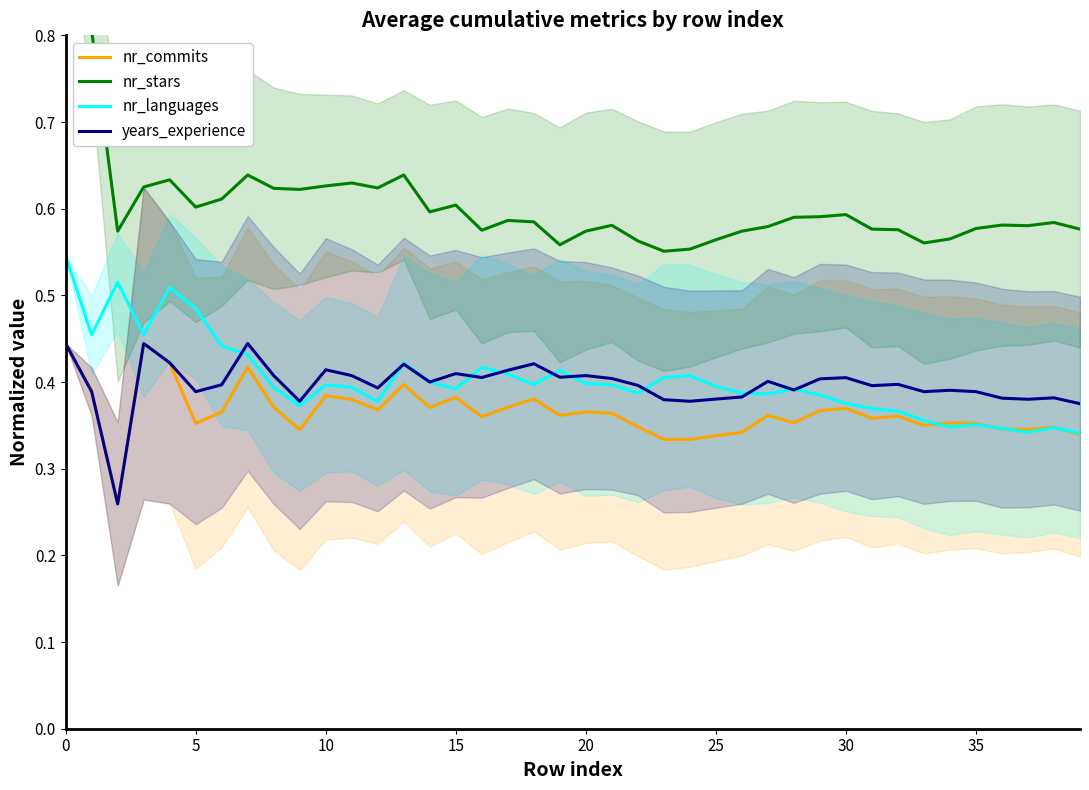

True or false: nr_commits and nr_stars intersect in this chart.

False